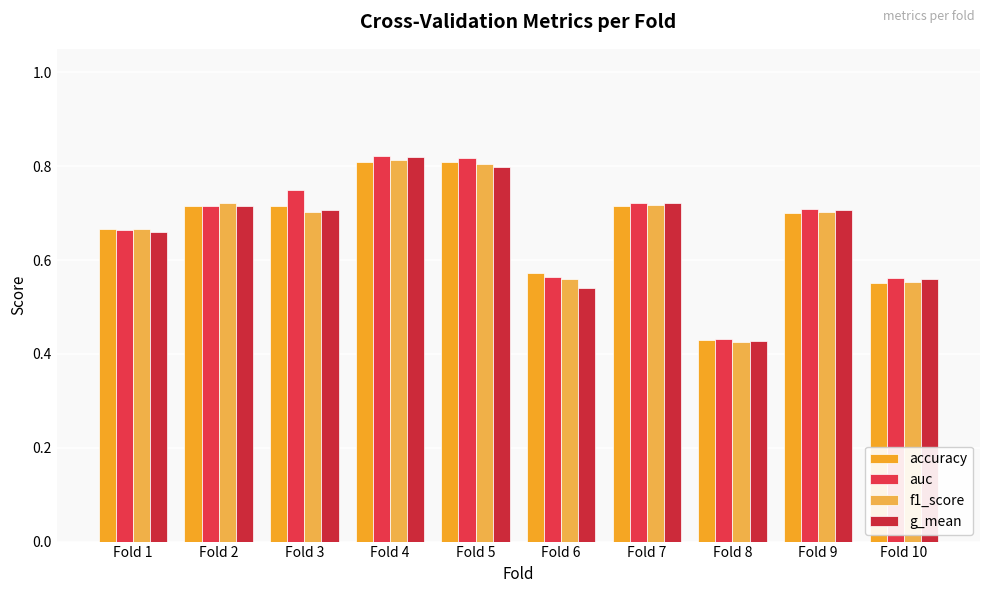

The auc series shows 1.2 at Fold 3. True or false?

False